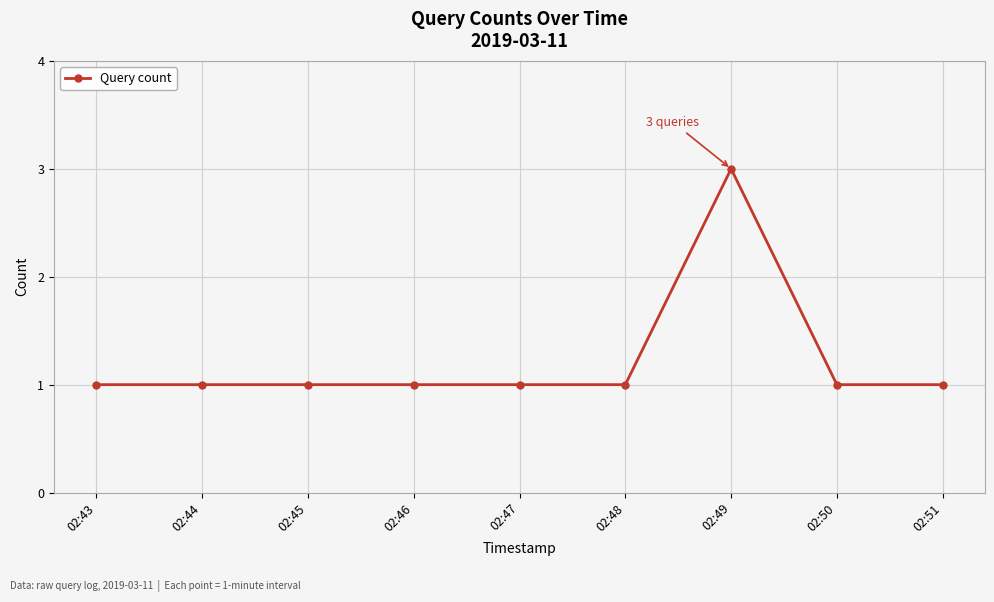

What is the difference between the maximum and second lowest values?

2